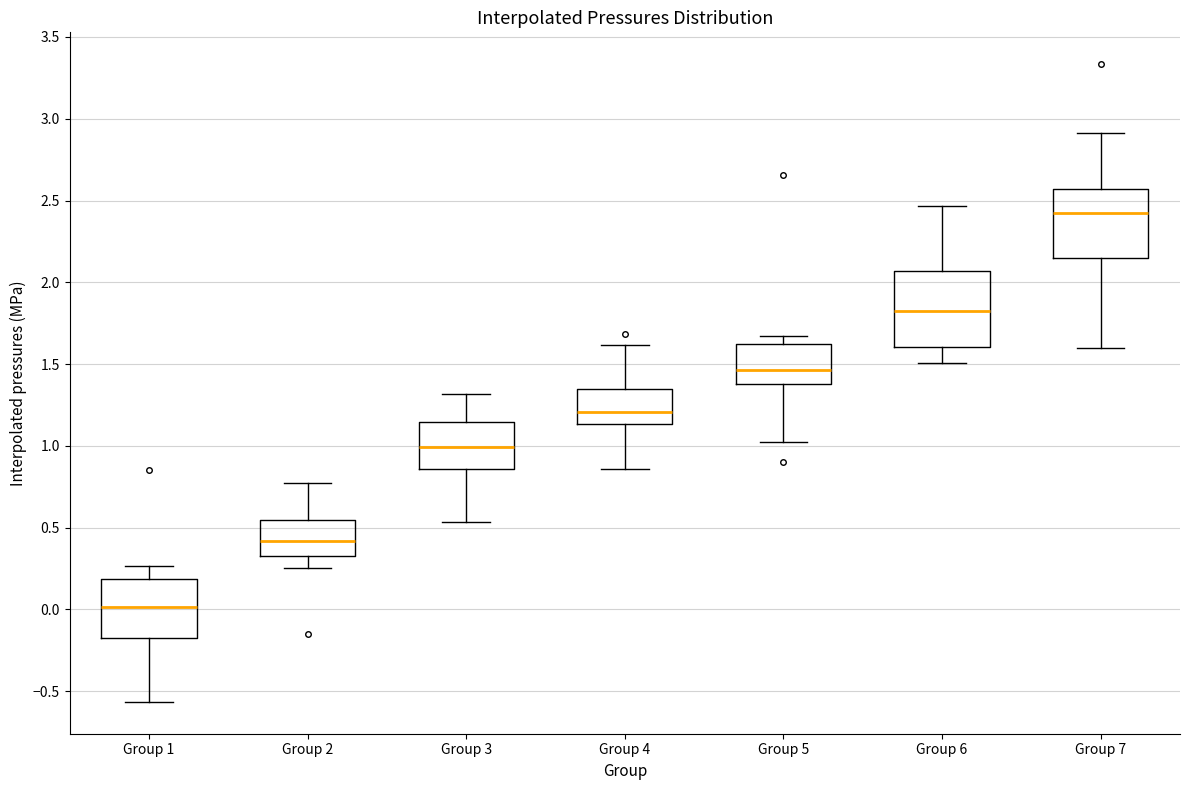

Where is the upper edge of the box for Group 3 on the y-axis? The values are not printed on the chart, so give them approximately, as read against the axis.

1.15